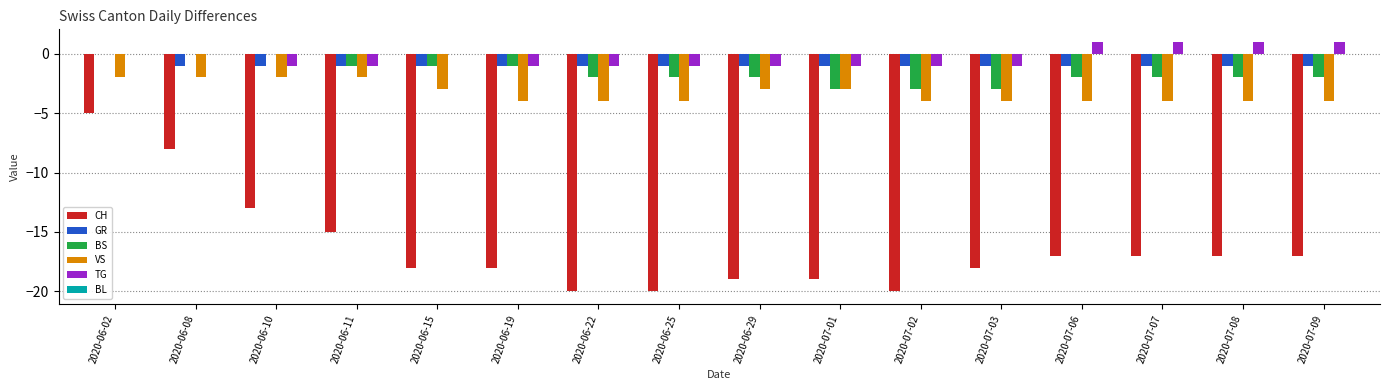

Which series has the largest total across all categories?

TG